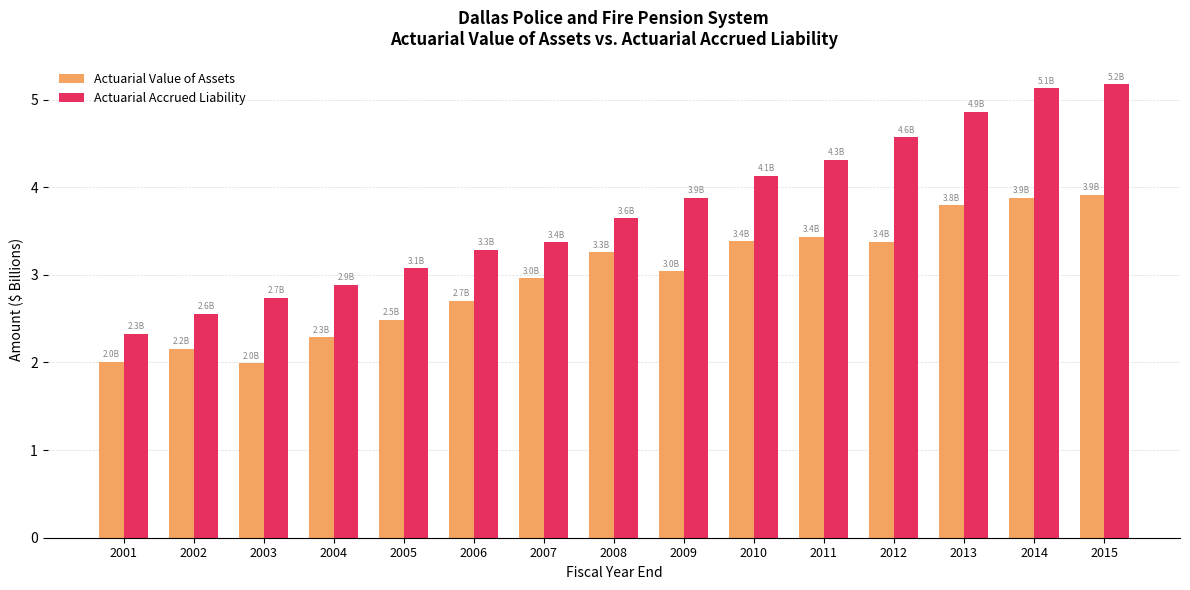

How many bars are there in total?

30